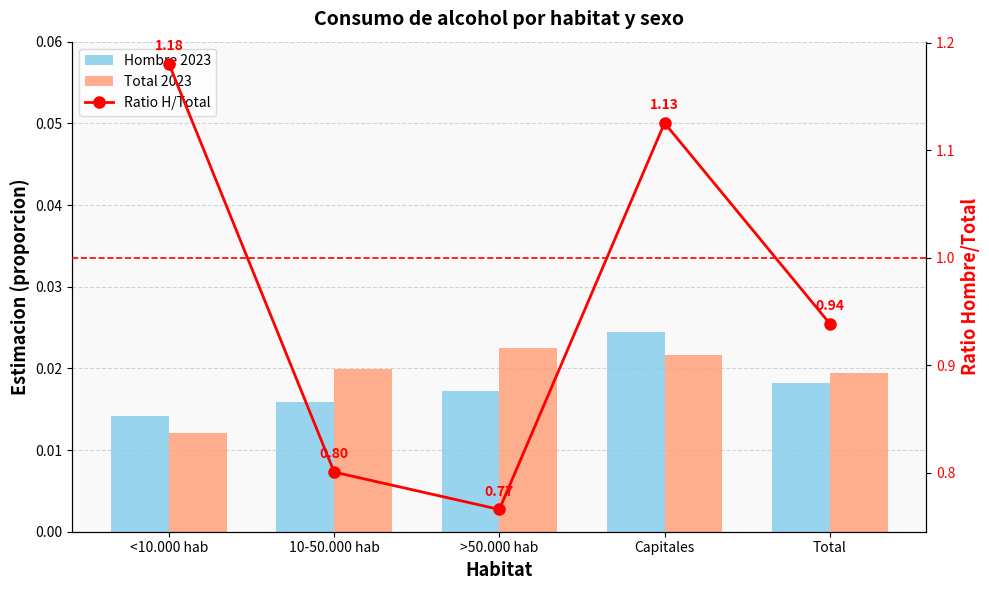

Rank the categories by Hombre 2023 value from highest to lowest.

Capitales, Total, >50.000 hab, 10-50.000 hab, <10.000 hab